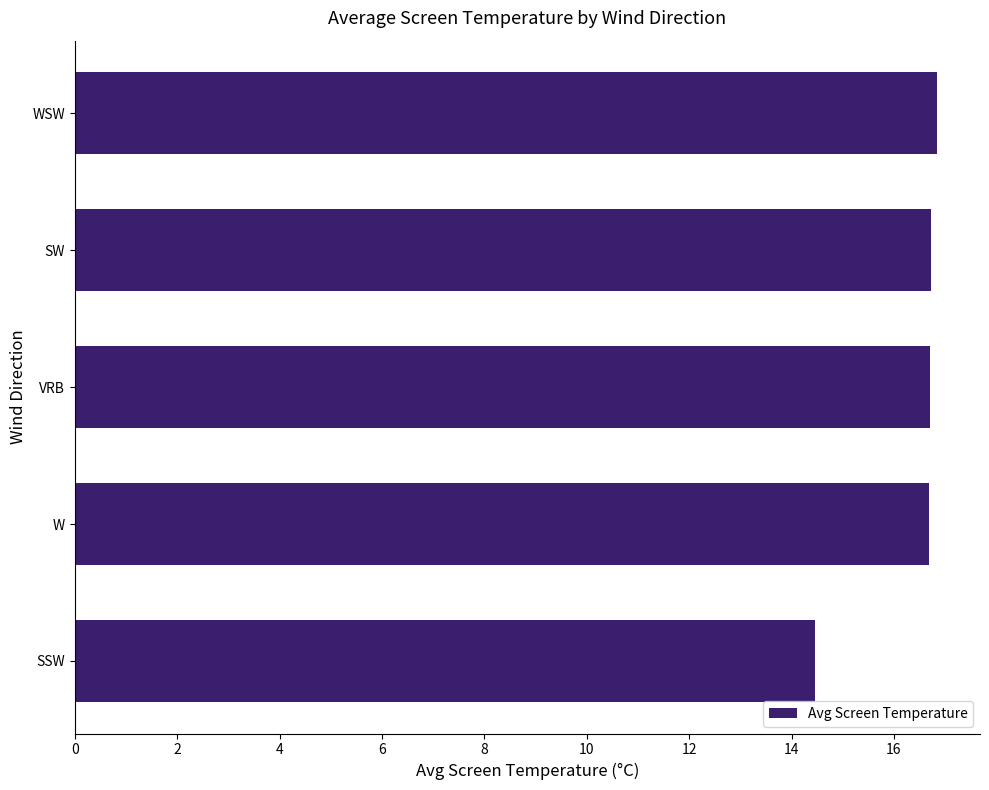

At which category does the chart reach its minimum across all series?

SSW